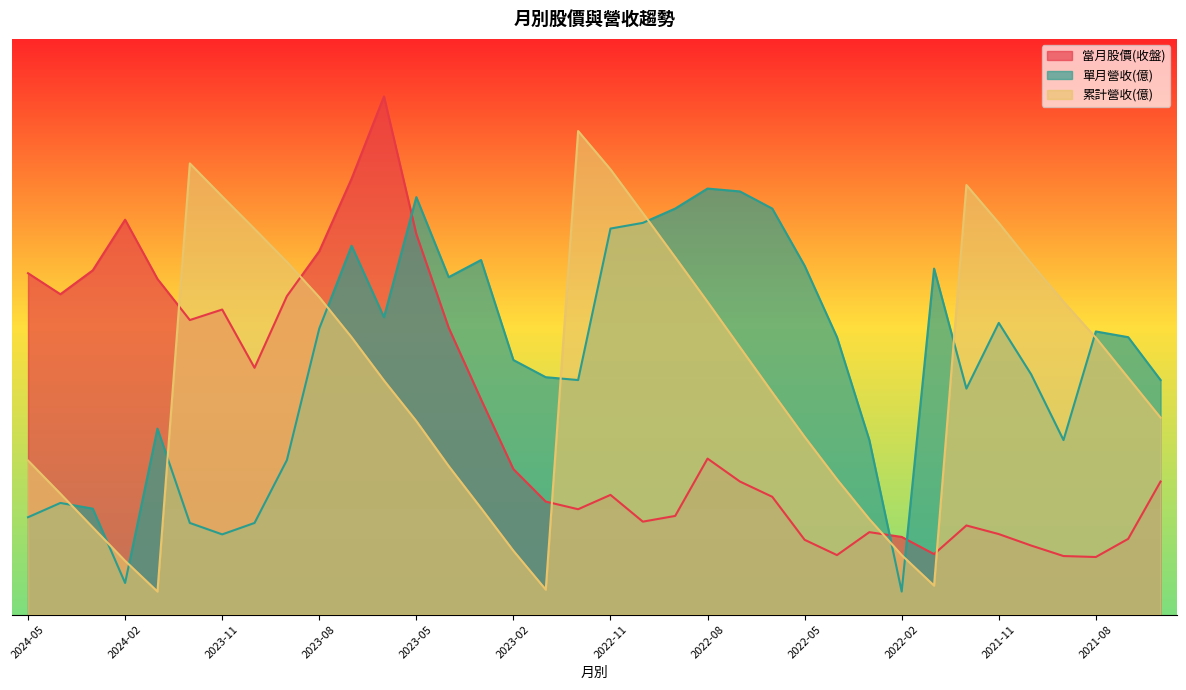

Which has a higher value, 2023-05 or 2022-04?

2023-05